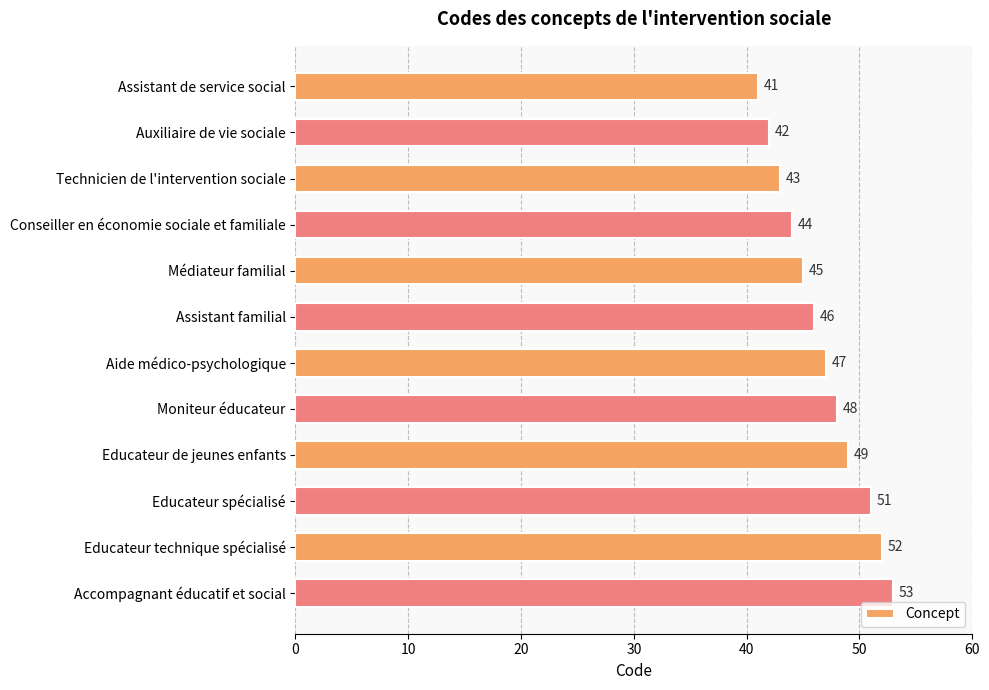

What is the change in value from Educateur de jeunes enfants to Educateur technique spécialisé?

+3